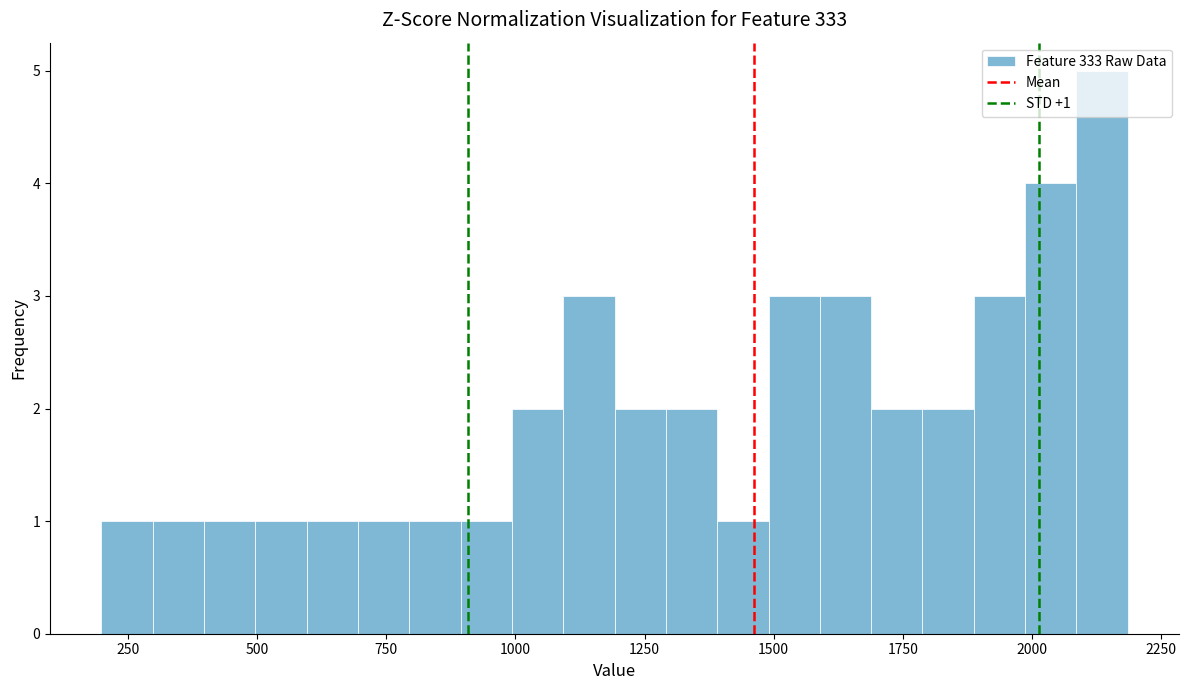

Around what value on the x-axis is the tallest bar? Give the approximate position of its centre, as read against the axis.

2150